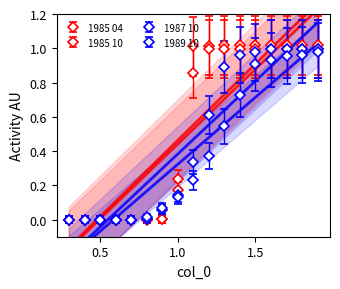

What is the difference between the 1985 10 values at 0.8 and 1.6?

1.1